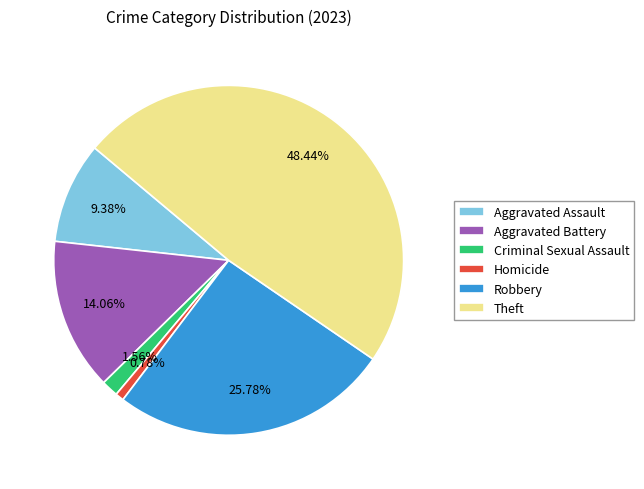

What percentage do Criminal Sexual Assault and Aggravated Battery together represent?

15.6%